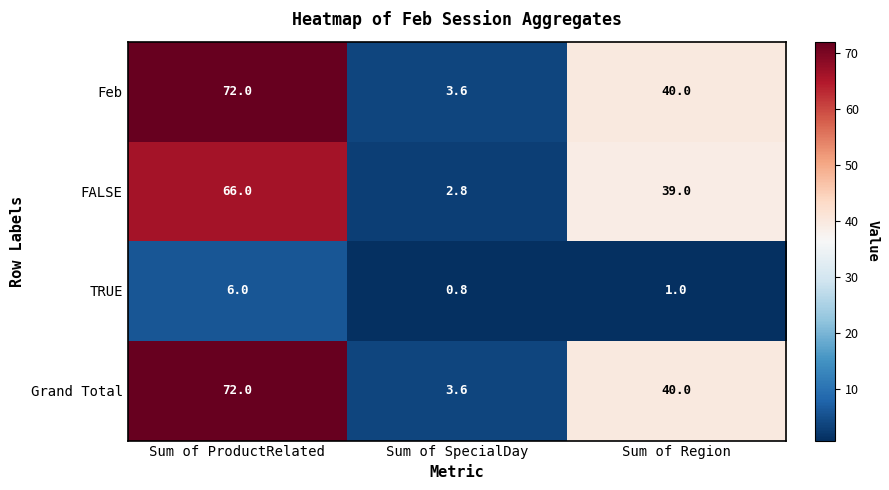

What is the difference between the highest and lowest values at Sum of Region?

39.0